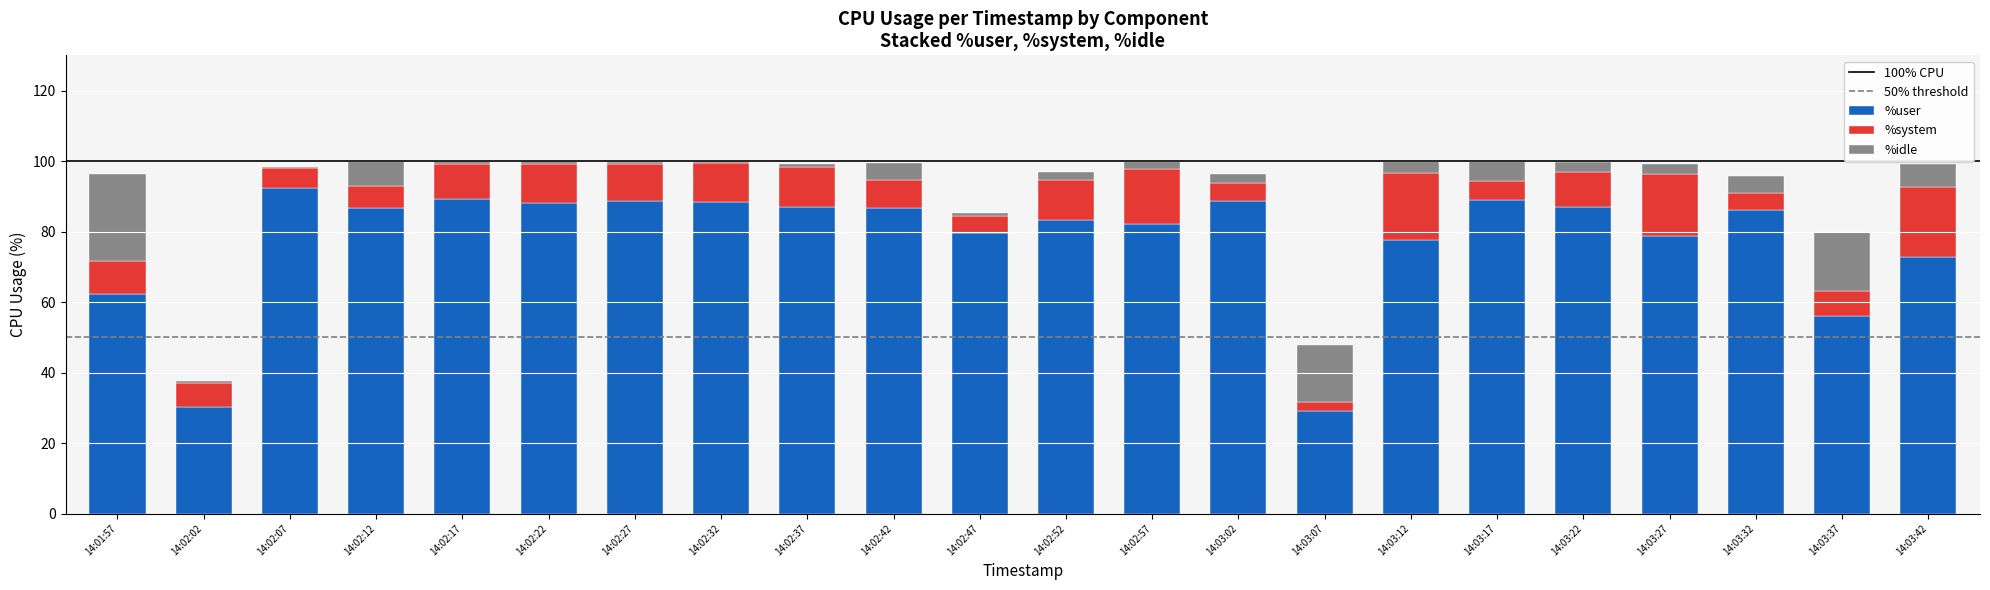

What is the difference between the %user values at 14:03:22 and 14:03:37?

31.2